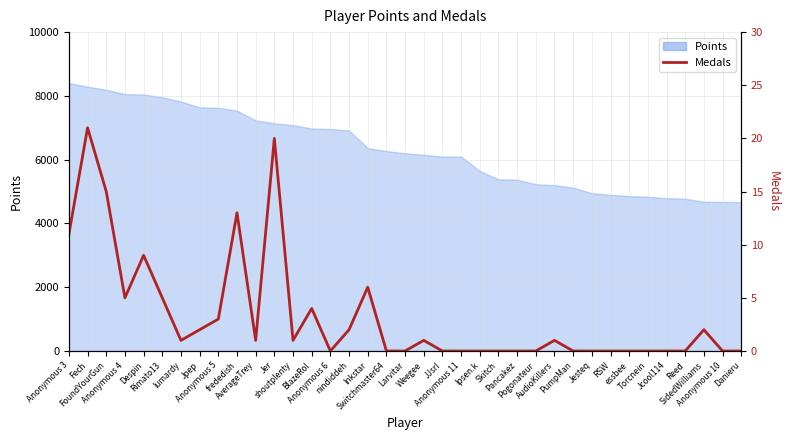

What is the label of the 28th point from the left?

PumpMan